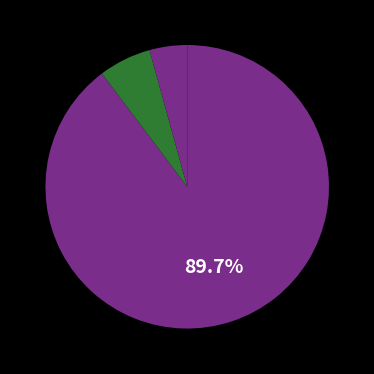

What is the largest slice in the pie chart?

count